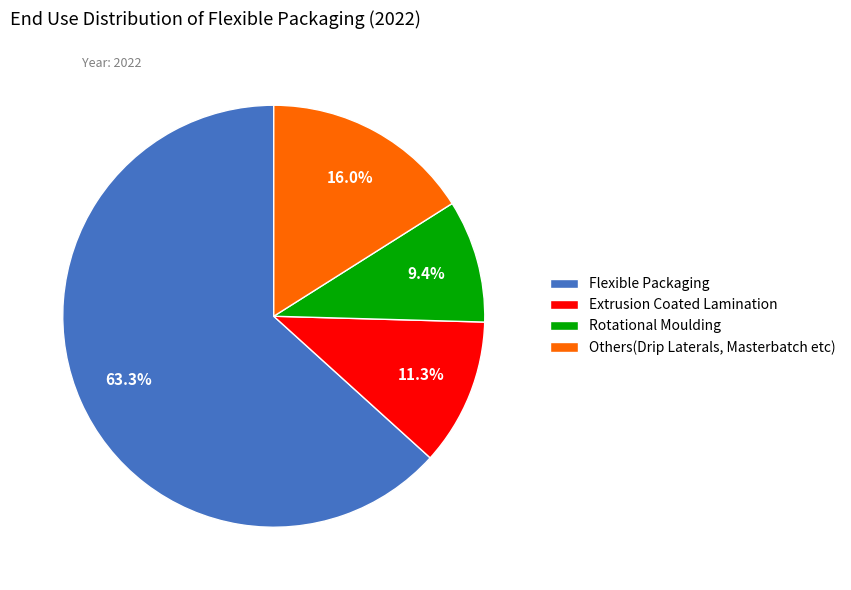

To the nearest percent, what percentage of the pie is Others(Drip Laterals, Masterbatch etc)?

16%